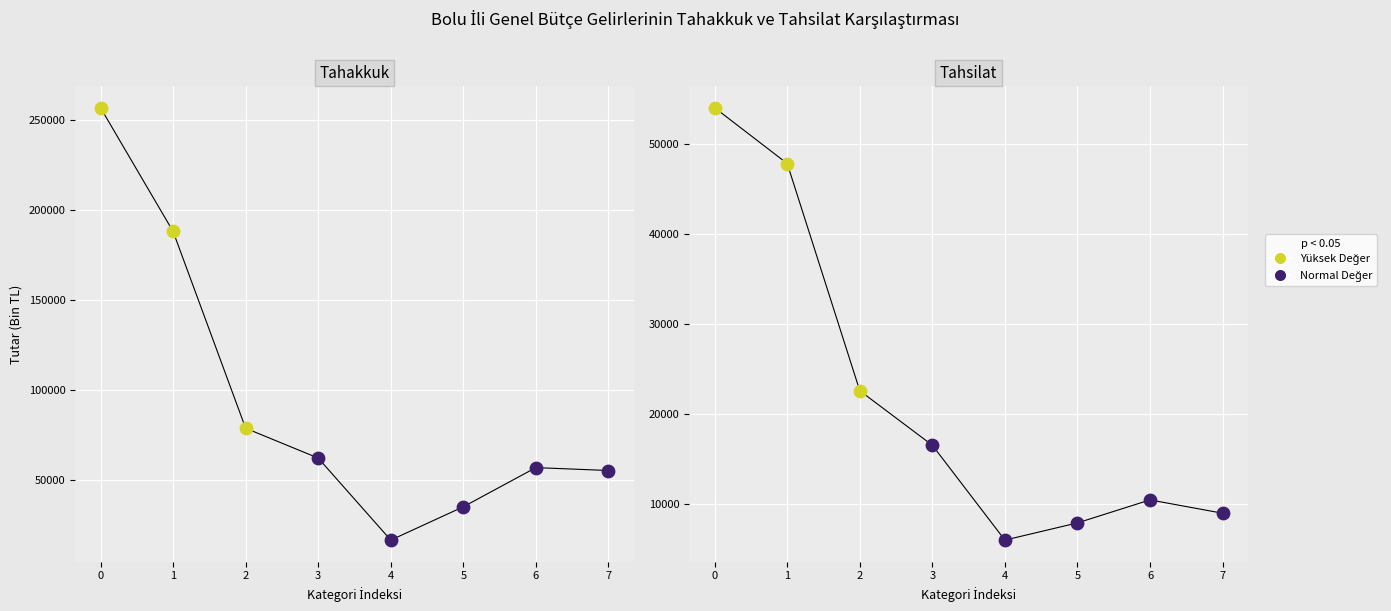

Which series reaches the maximum Y coordinate?

Tahakkuk